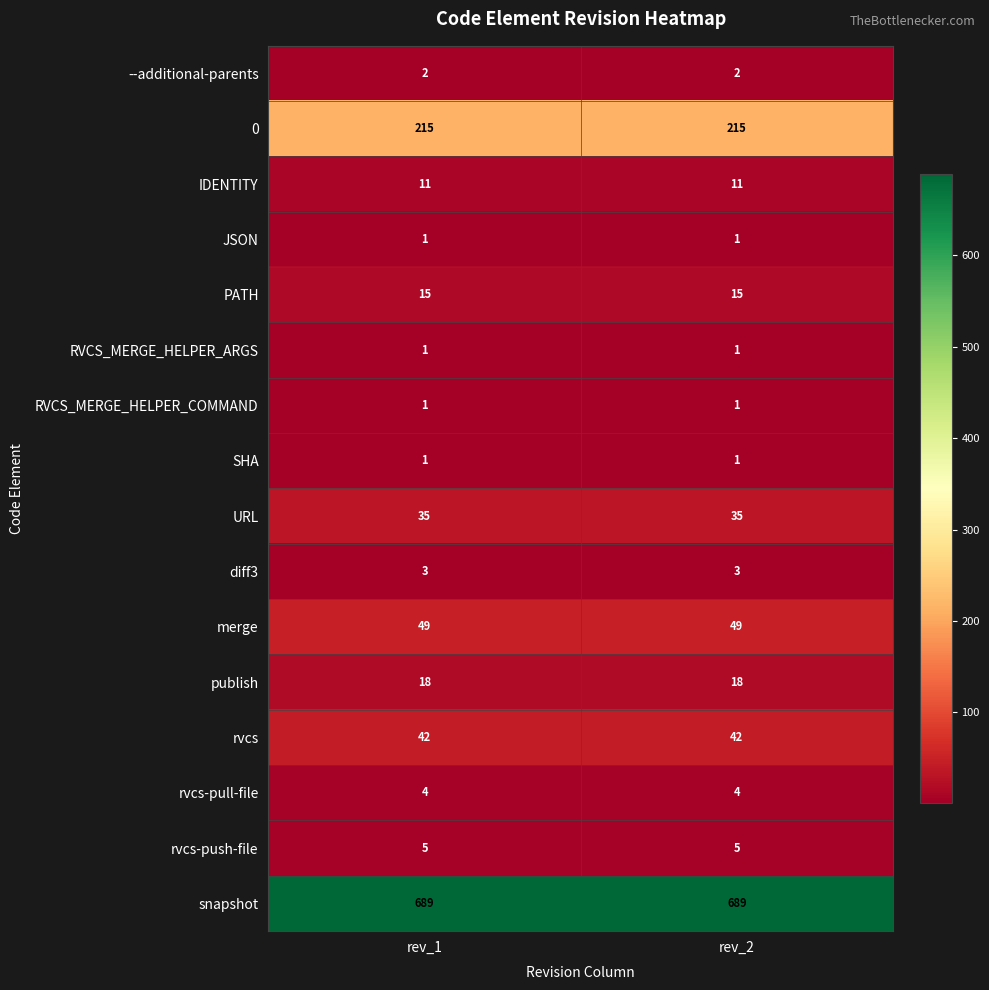

The value of --additional-parents at rev_2 is 1. True or false?

False